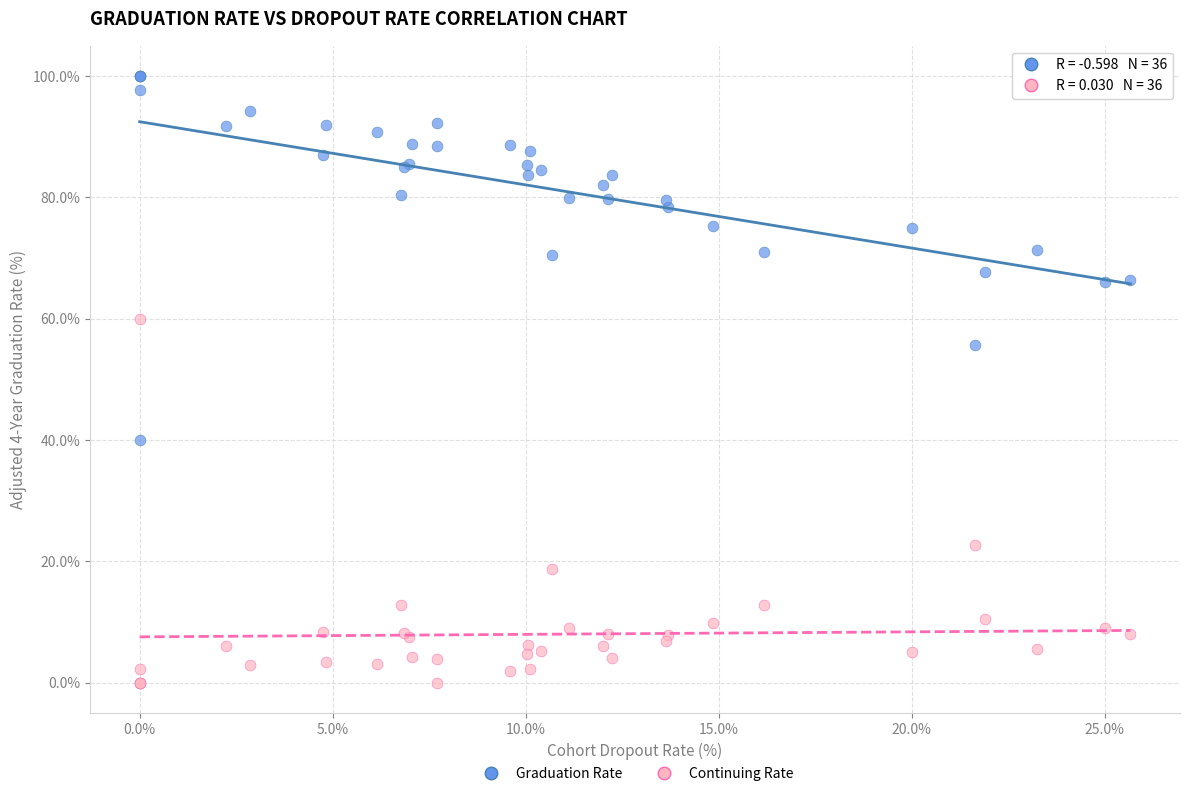

In the Continuing Rate series, what Y value is closest to 30?

22.7